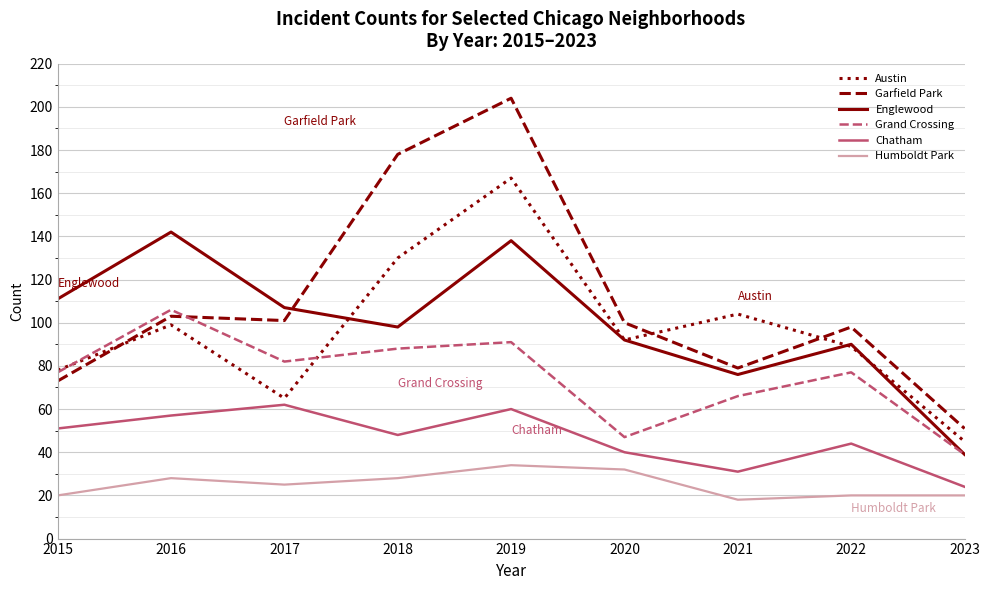

What is the difference between the highest and lowest values at 2019?

170